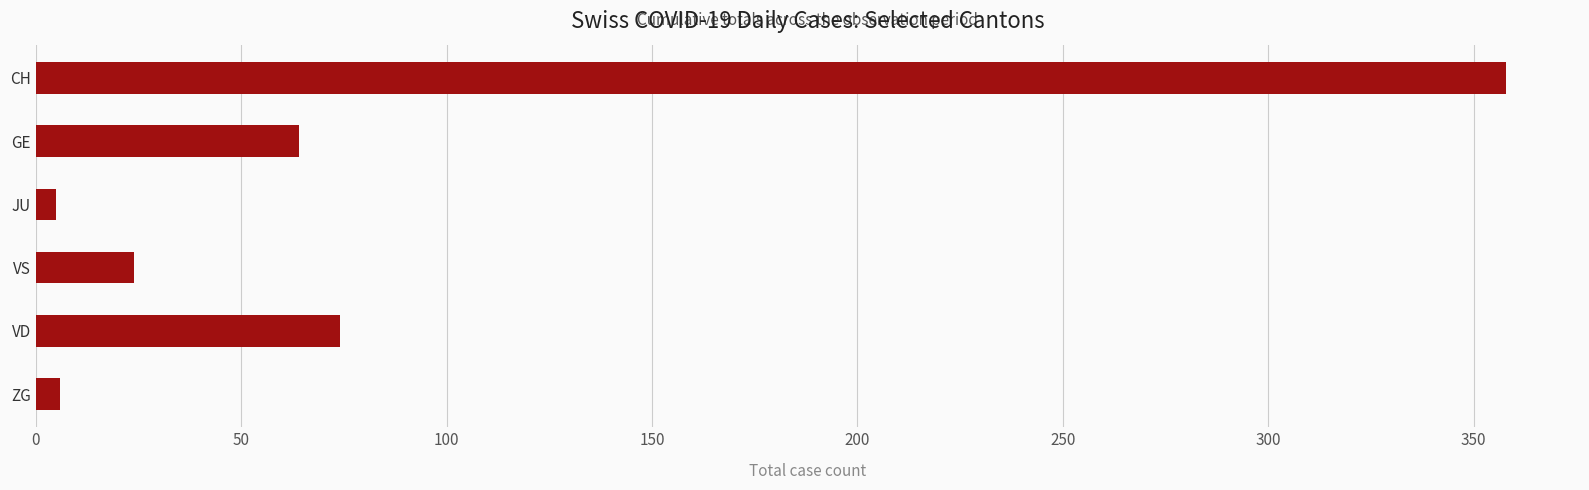

Which has a higher value, VD or CH?

CH